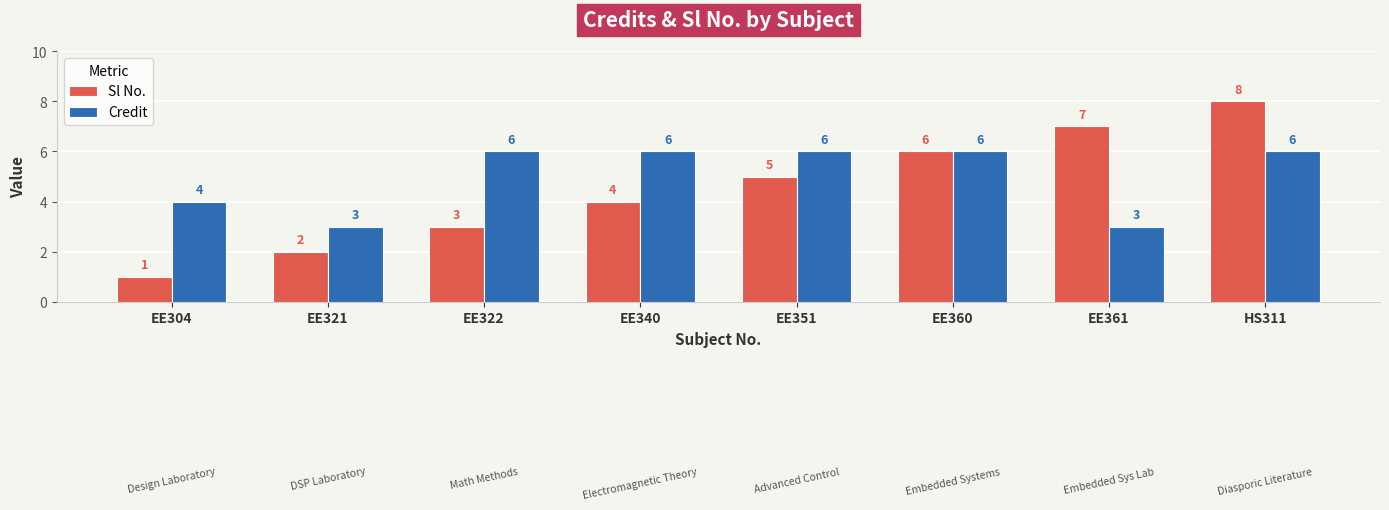

Which series has the largest total across all categories?

Credit